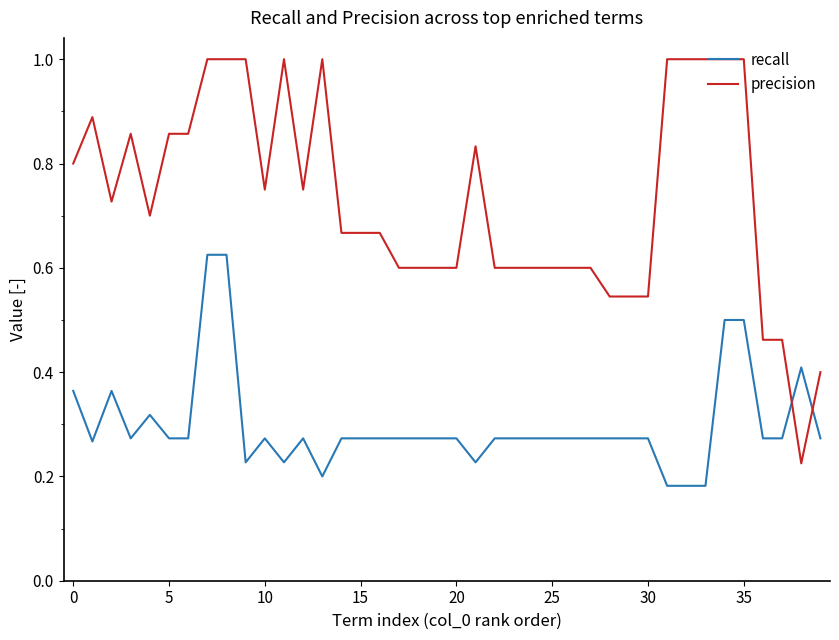

What is the maximum value shown in the chart?

1.0